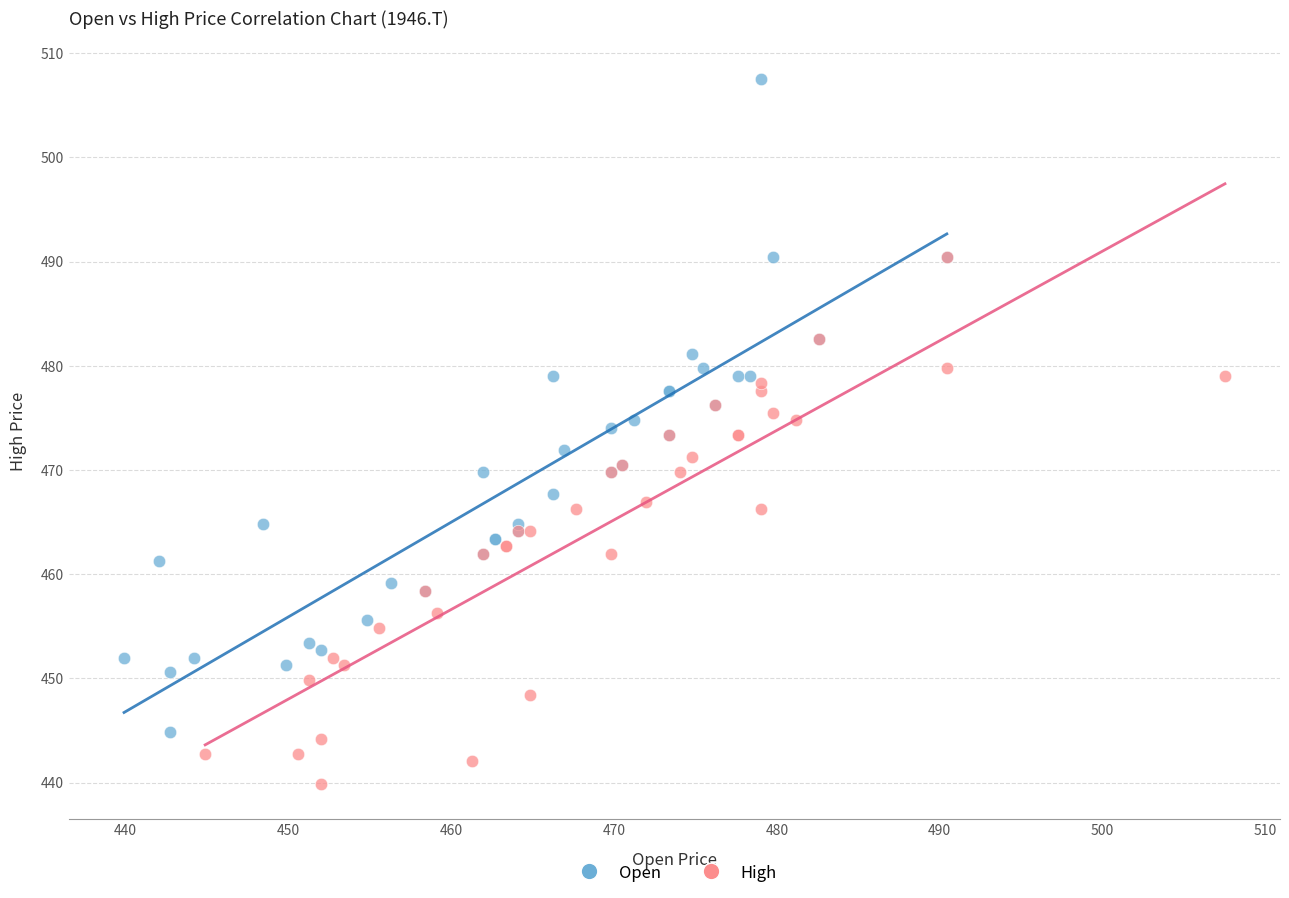

What are all the series names shown in the legend?

Open, High